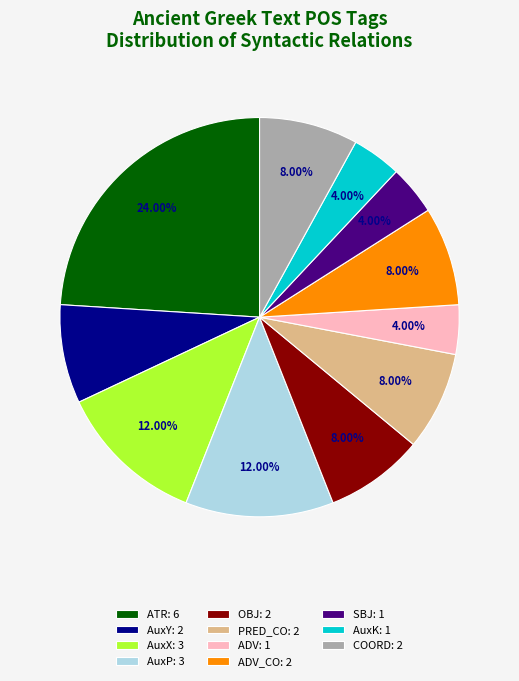

Combined, do OBJ: 2 and AuxP: 3 account for over 50%?

No